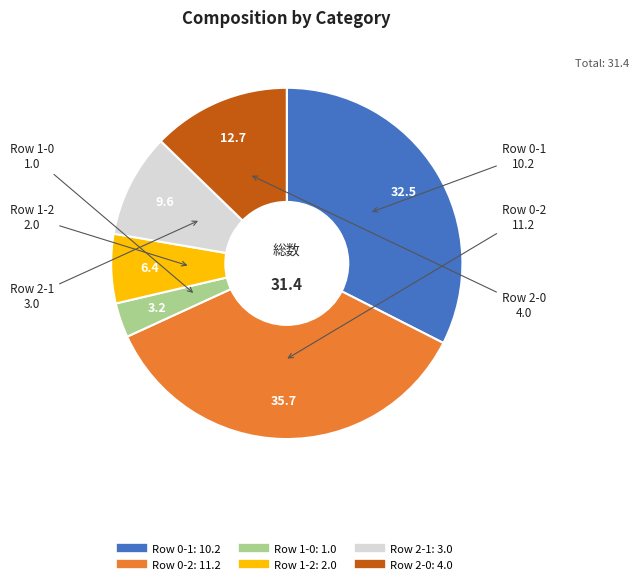

Is there a majority slice in this chart?

No